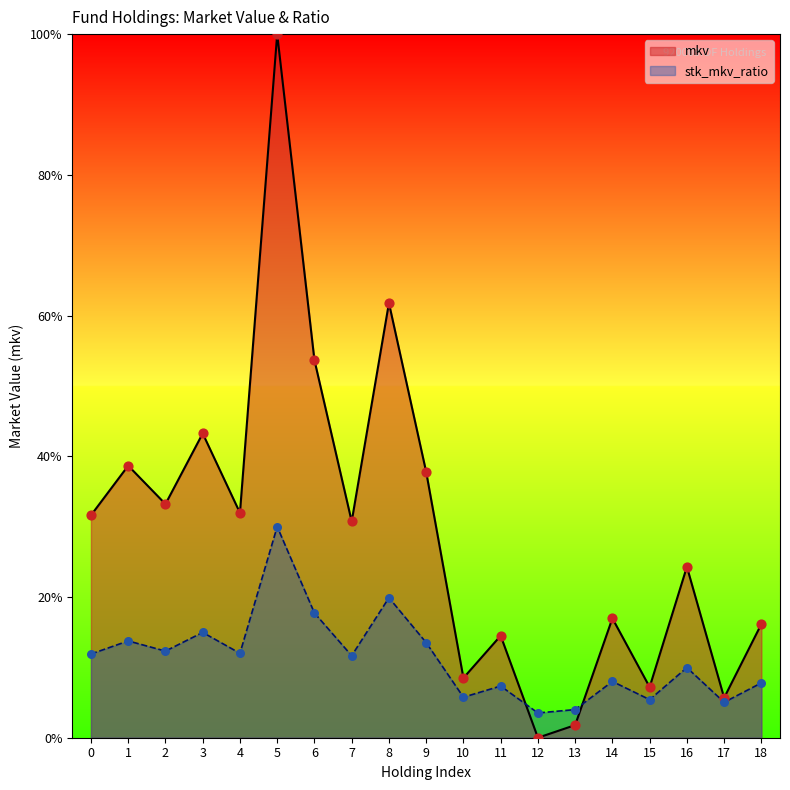

Is the value of mkv at 13 greater than the value of stk_mkv_ratio at 12?

No